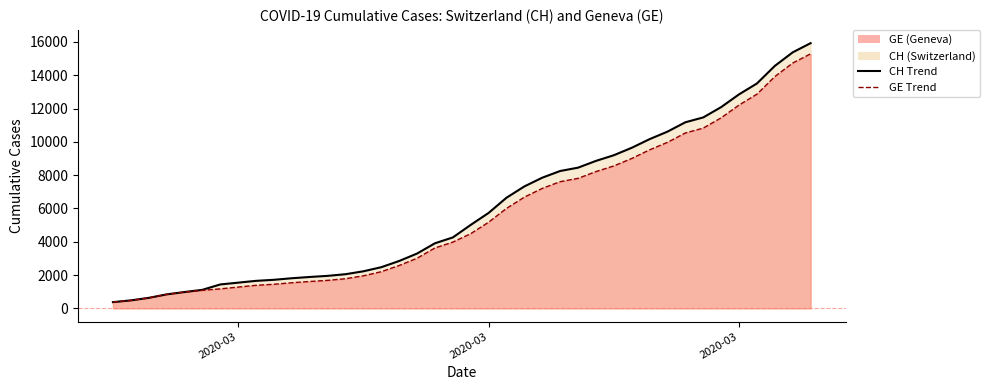

Which series changed the most between 28 and 36?

CH (line)